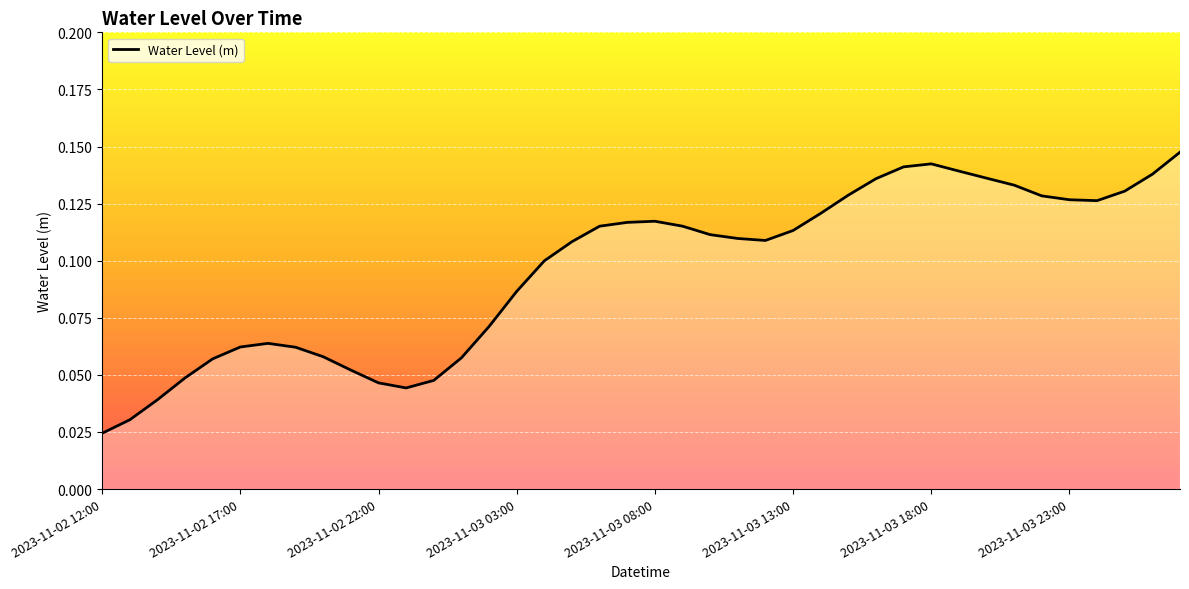

True or false: there are more than 2 points higher than both neighbors.

True